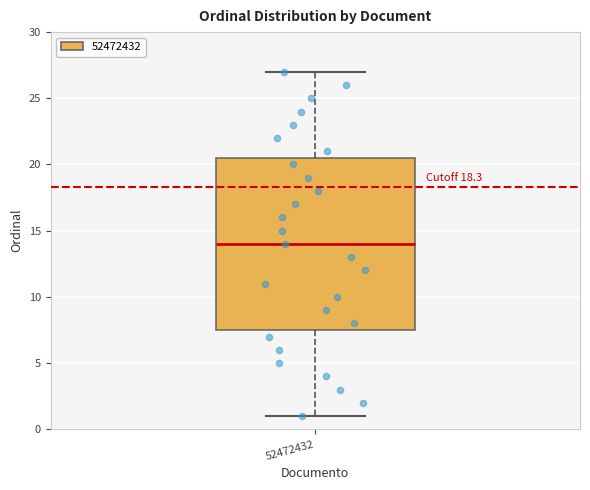

Where is the lower edge of the box at x = 52472432 on the y-axis? The values are not printed on the chart, so give them approximately, as read against the axis.

7.5